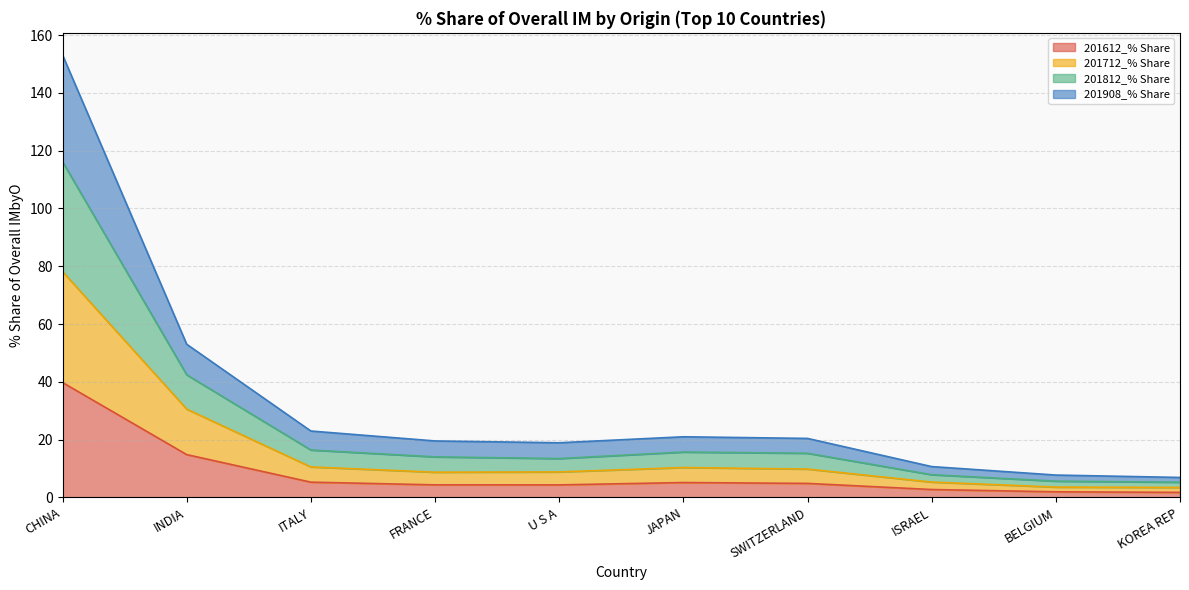

What position from the right is INDIA?

9